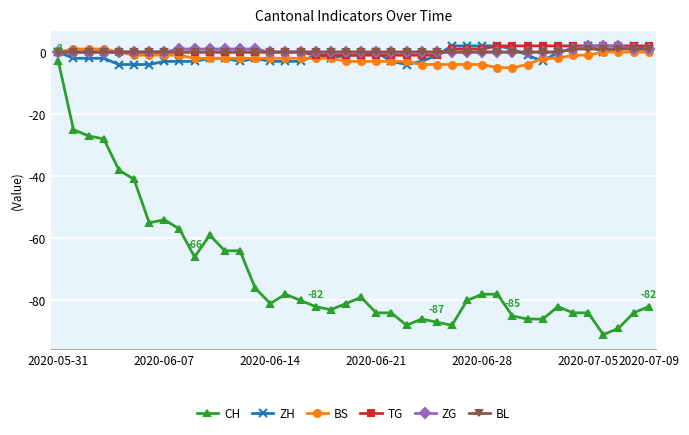

True or false: CH and BS cross at least once.

False